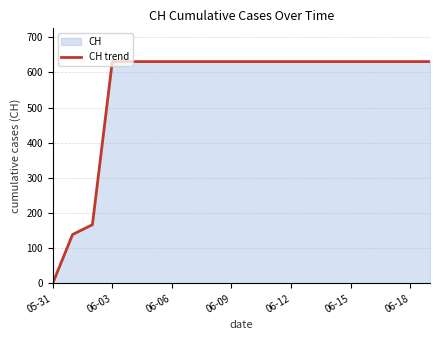

The value at 06-03 is 631. True or false?

True